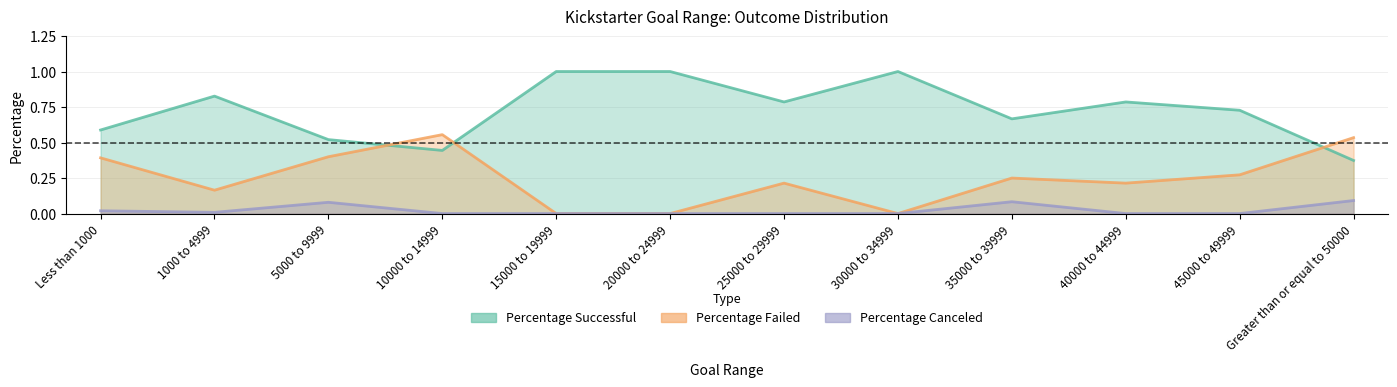

How many intersections are there between Percentage Successful and Percentage Failed?

3